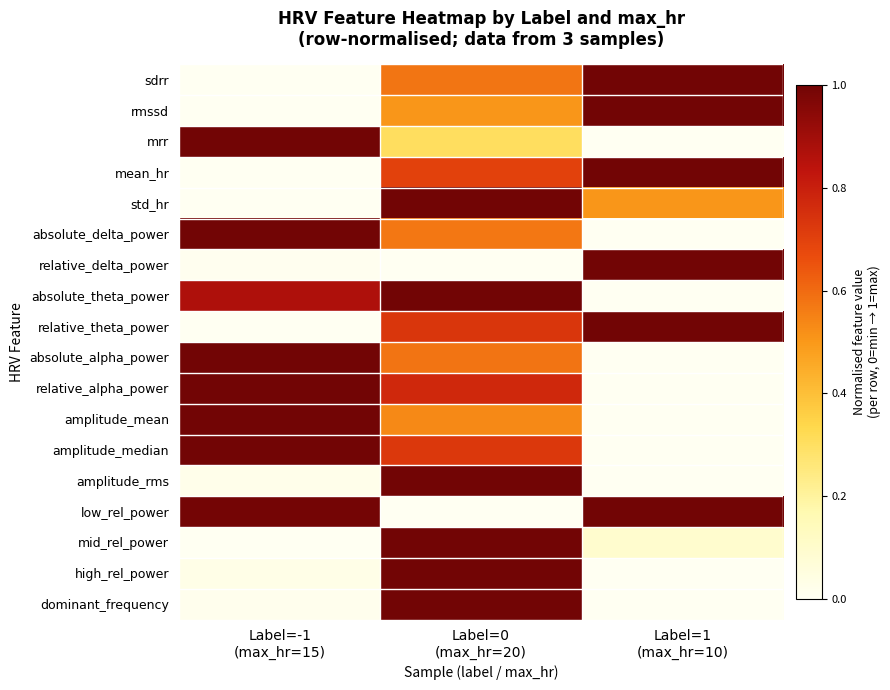

Which has a higher value, Label=-1
(max_hr=15) or Label=0
(max_hr=20)?

Label=0
(max_hr=20)